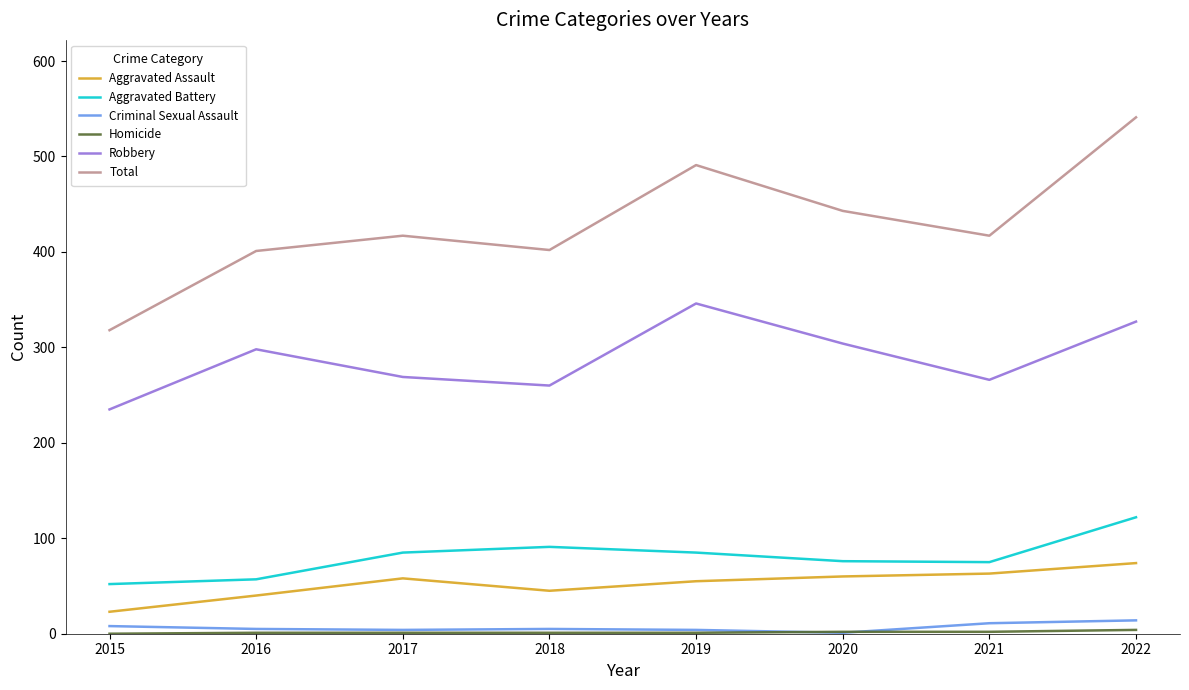

The Total series shows 401 at 2016. True or false?

True